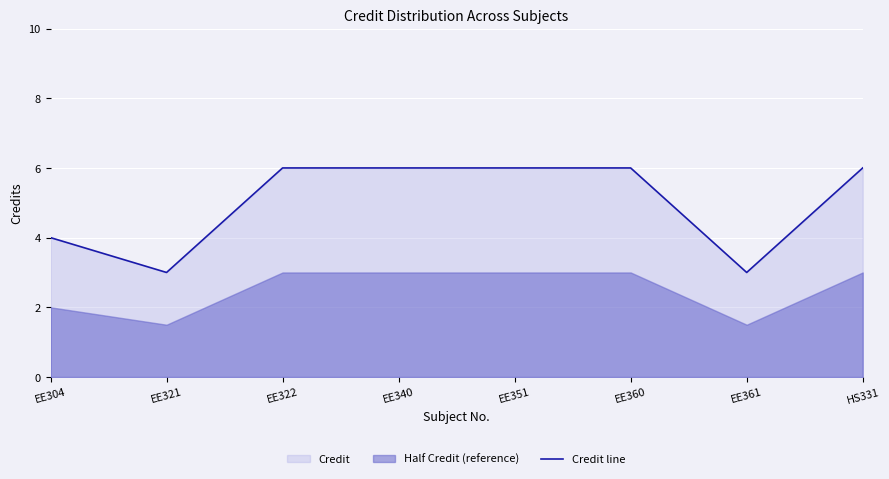

At which category does the chart reach its minimum across all series?

EE321